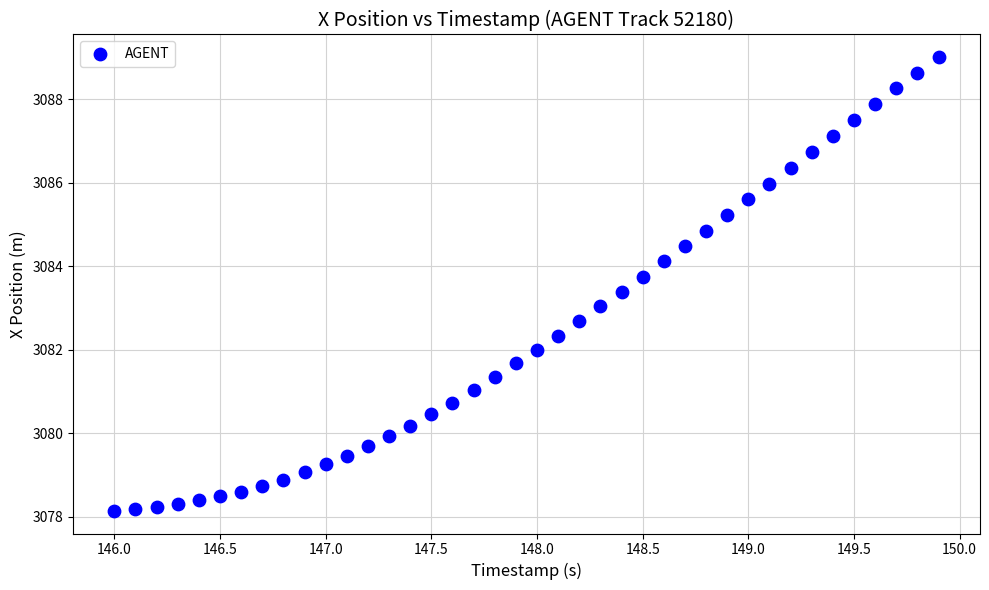

What is the range of X values (max minus min)?

3.9